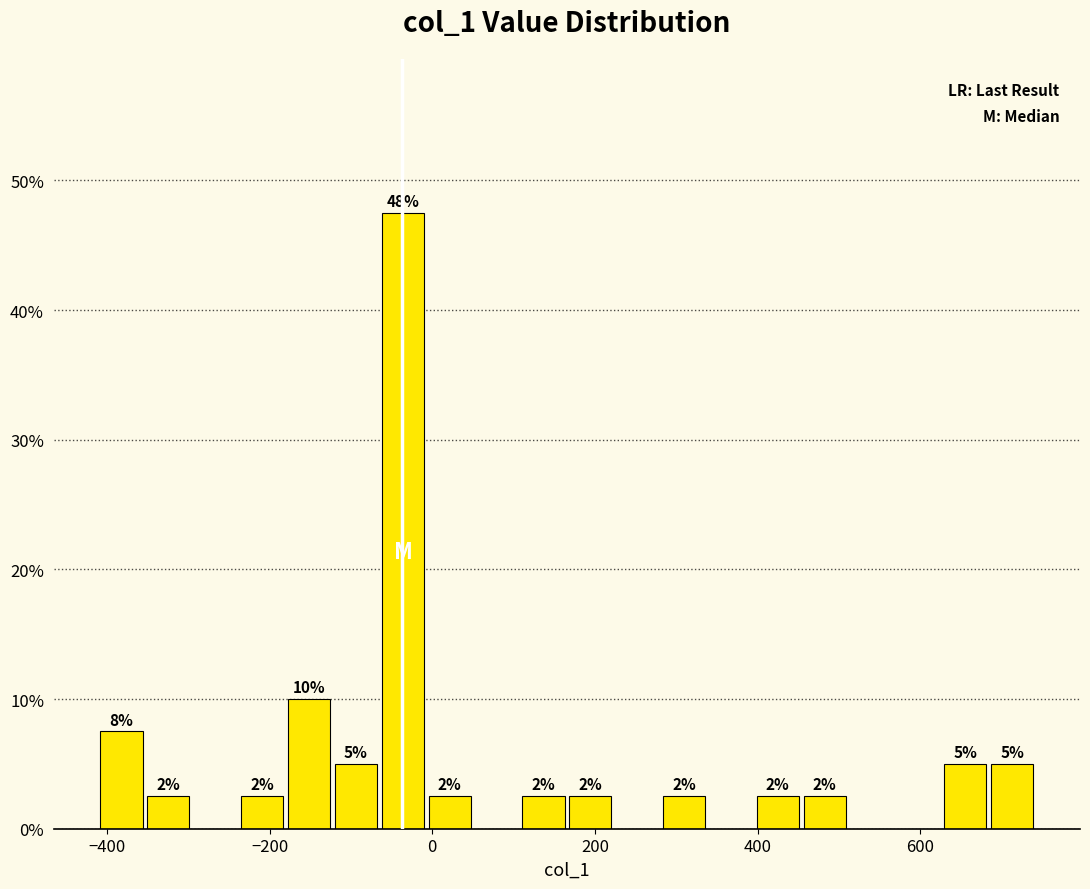

Around what value on the x-axis is the tallest bar? Give the approximate position of its centre, as read against the axis.

-40